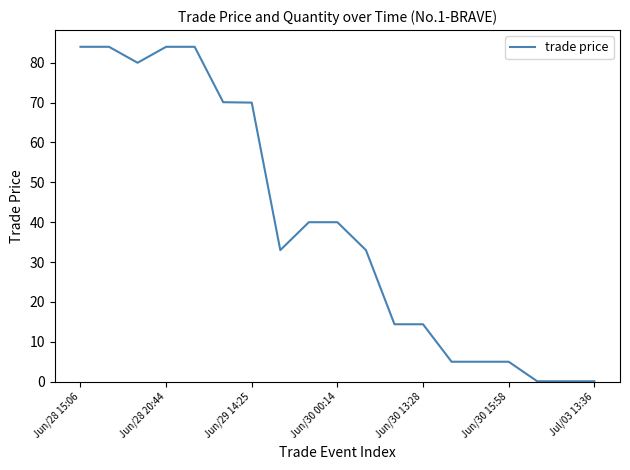

What is the greatest value displayed?

84.0